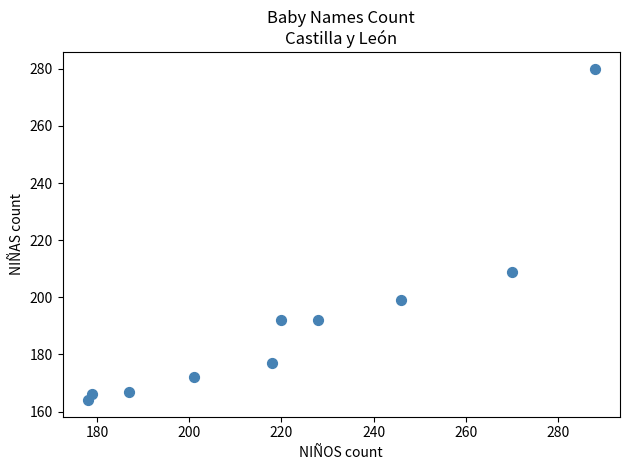

What is the range of X values (max minus min)?

110